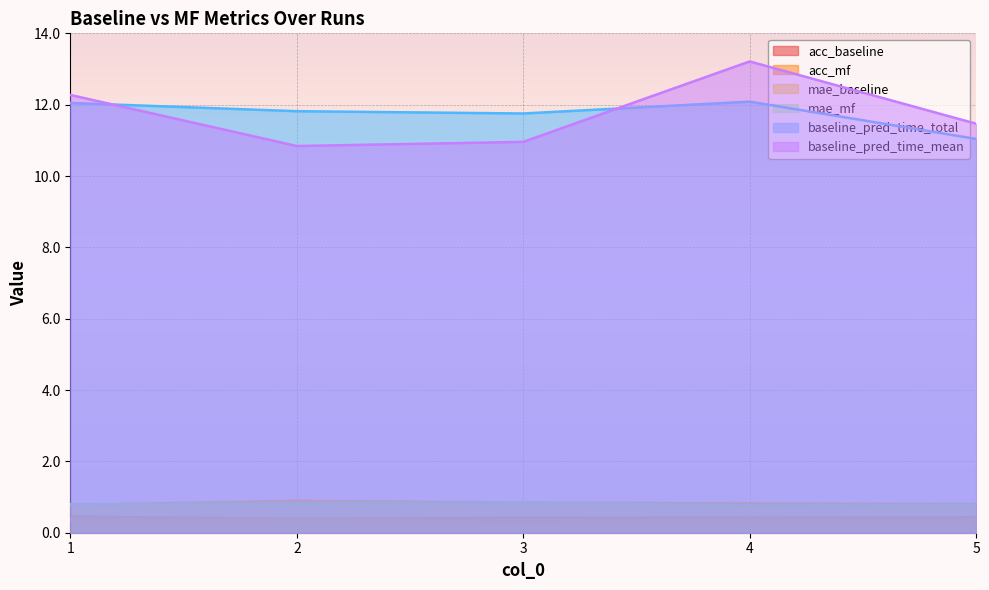

At which category does acc_mf reach its first local peak?

2